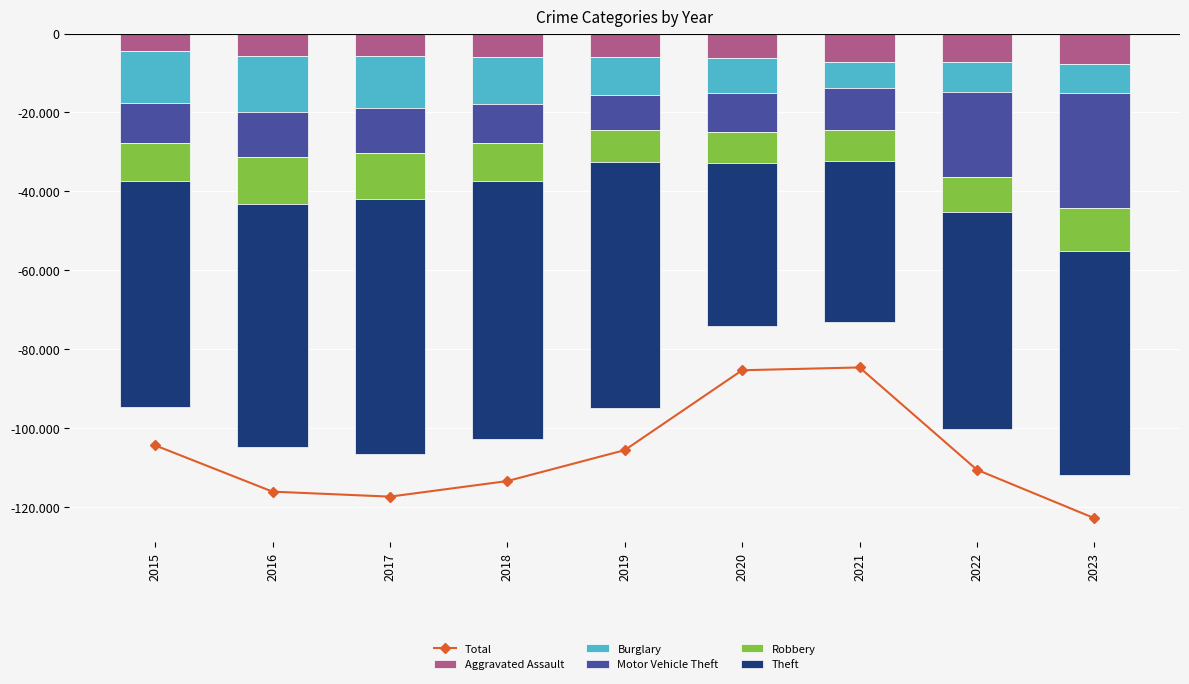

Which category has the lowest value in the Theft series?

2018